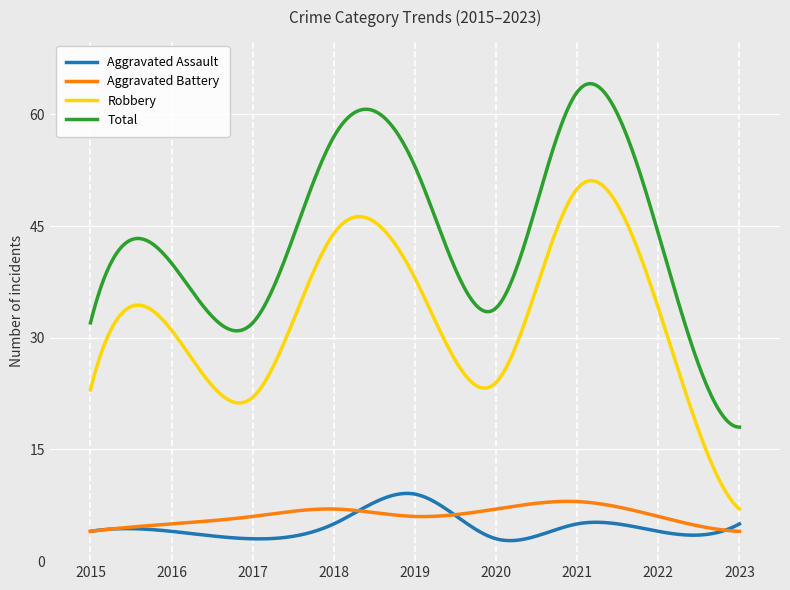

Which series has the largest range (max minus min)?

Total